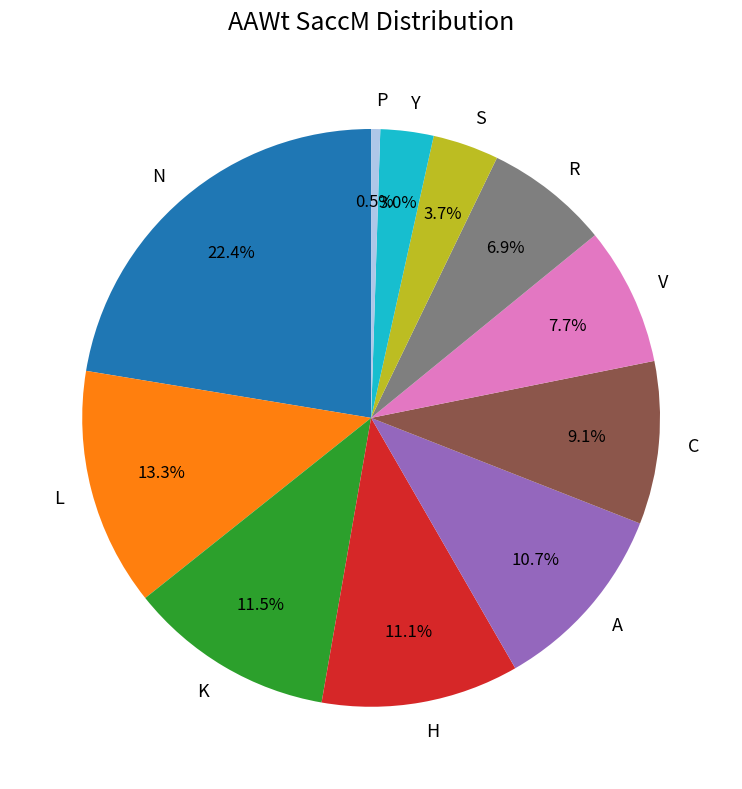

Which has a higher value, S or L?

L